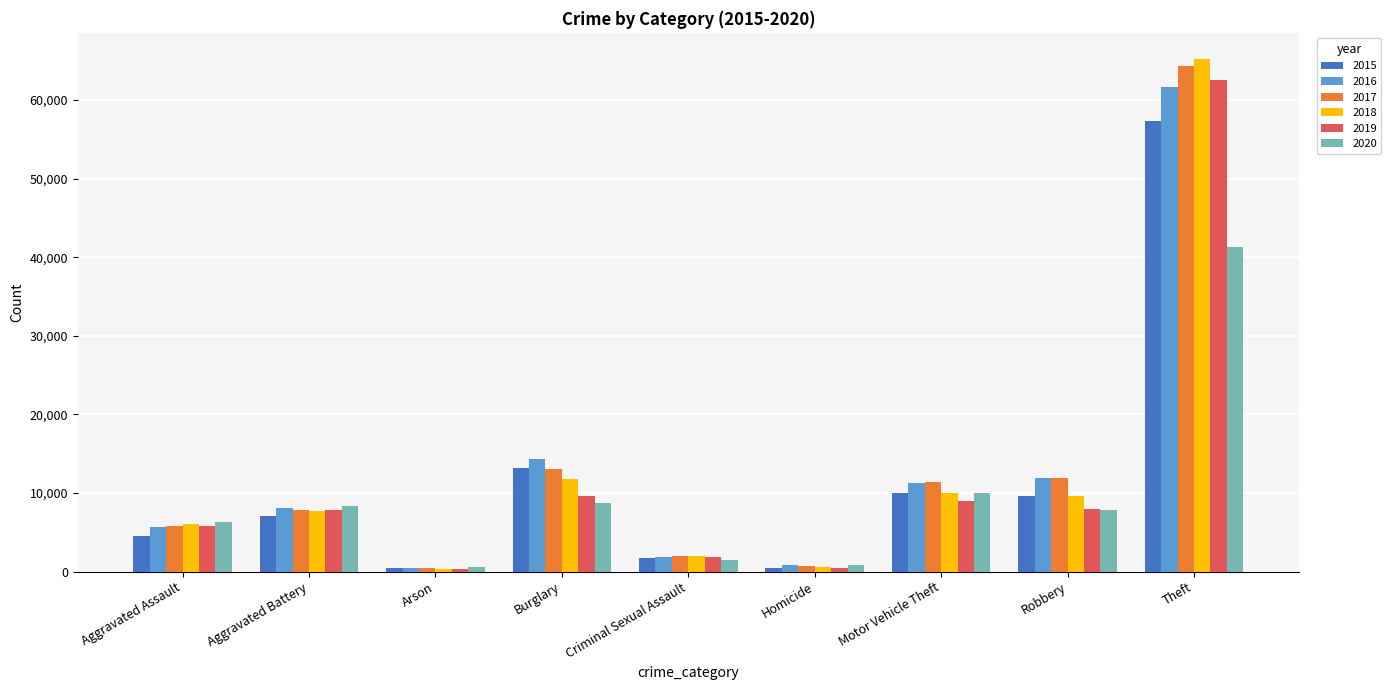

What are all the series names shown in the legend?

2015, 2016, 2017, 2018, 2019, 2020